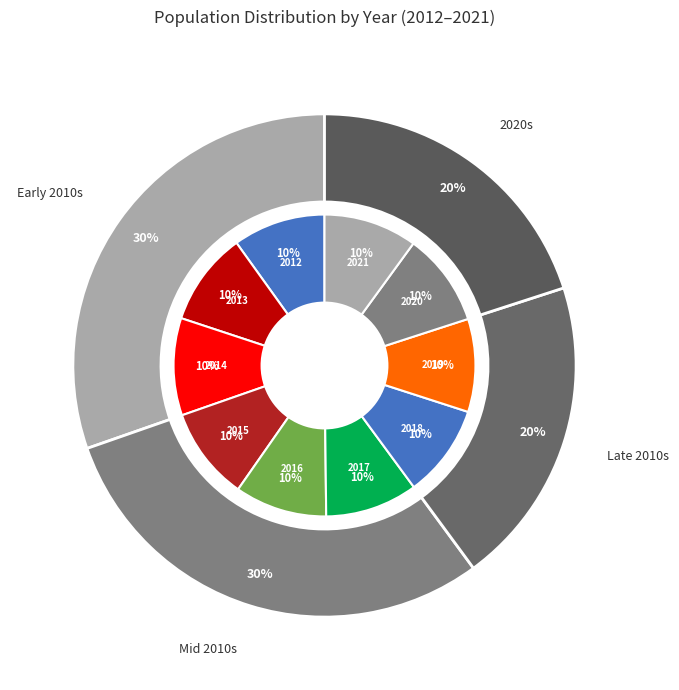

To the nearest percent, what percentage of the pie is 2012?

10%